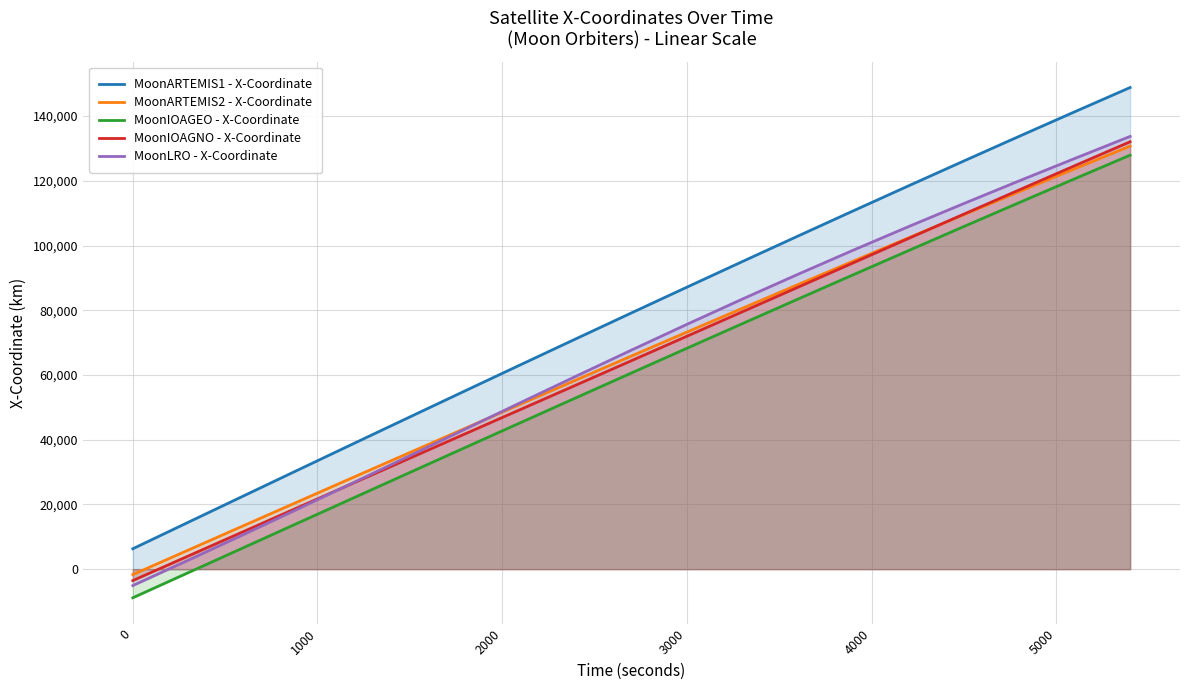

Reading left to right, list all the values displayed in this chart.

MoonARTEMIS1 - X-Coordinate: 6300.8	14474.7	22638.2	30787.6	38919.0	47028.8	55113.3	63168.7	71191.4	79177.7	87124.0	95026.6	102881.9	110686.3	118436.4	126128.6	133759.4	141325.3	148823.0
MoonARTEMIS2 - X-Coordinate: -1683.5	5880.8	13438.0	20984.8	28517.9	36034.0	43529.8	51002.1	58447.4	65862.7	73244.6	80589.9	87895.3	95157.8	102374.1	109541.0	116655.5	123714.4	130714.6
MoonIOAGEO - X-Coordinate: -8849.9	-1100.0	6649.9	14396.5	22136.4	29866.2	37582.5	45282.0	52961.4	60617.3	68246.3	75845.3	83410.7	90939.5	98428.2	105873.7	113272.7	120622.0	127918.3
MoonIOAGNO - X-Coordinate: -3537.3	4050.8	11628.5	19194.4	26748.0	34290.3	41823.8	49352.6	56881.7	64416.4	71960.1	79513.4	87072.3	94629.9	102176.8	109703.0	117198.8	124655.4	132065.1
MoonLRO - X-Coordinate: -5080.8	2755.5	10702.9	18750.1	26878.6	35063.0	43271.9	51470.2	59620.4	67685.6	75632.5	83434.2	91072.6	98539.7	105838.4	112981.5	119990.3	126891.5	133715.5